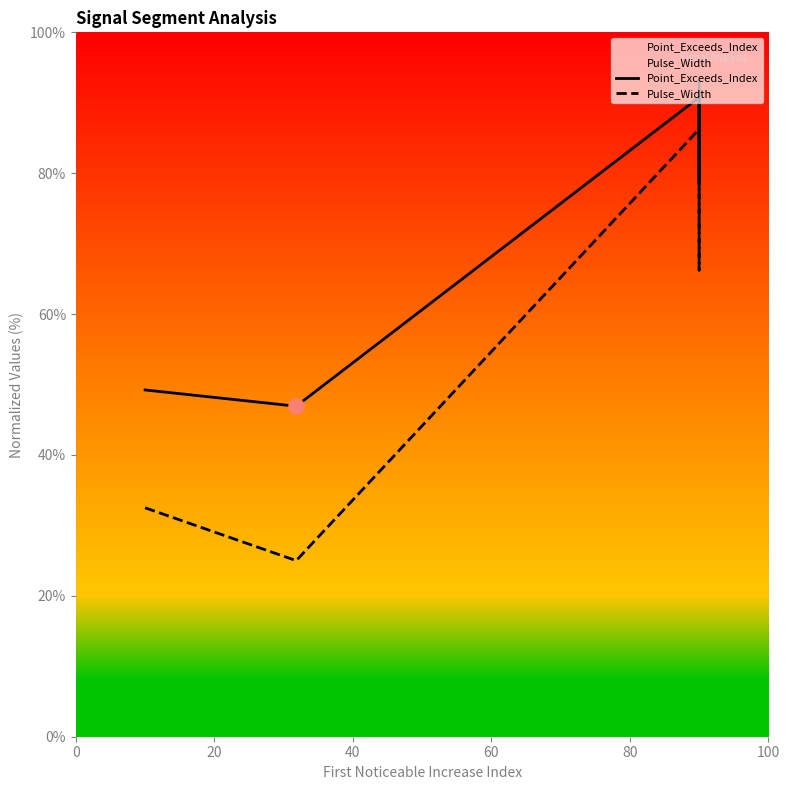

Which series has the largest total across all categories?

Point_Exceeds_Index